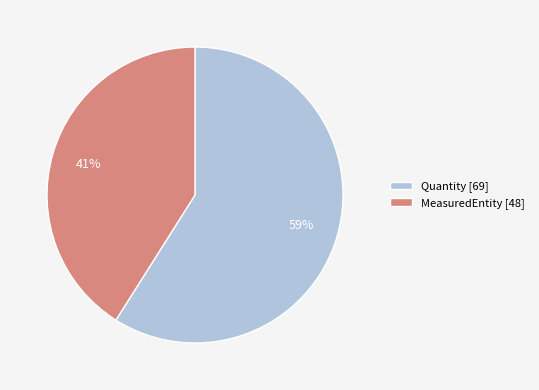

What is the majority slice?

Quantity